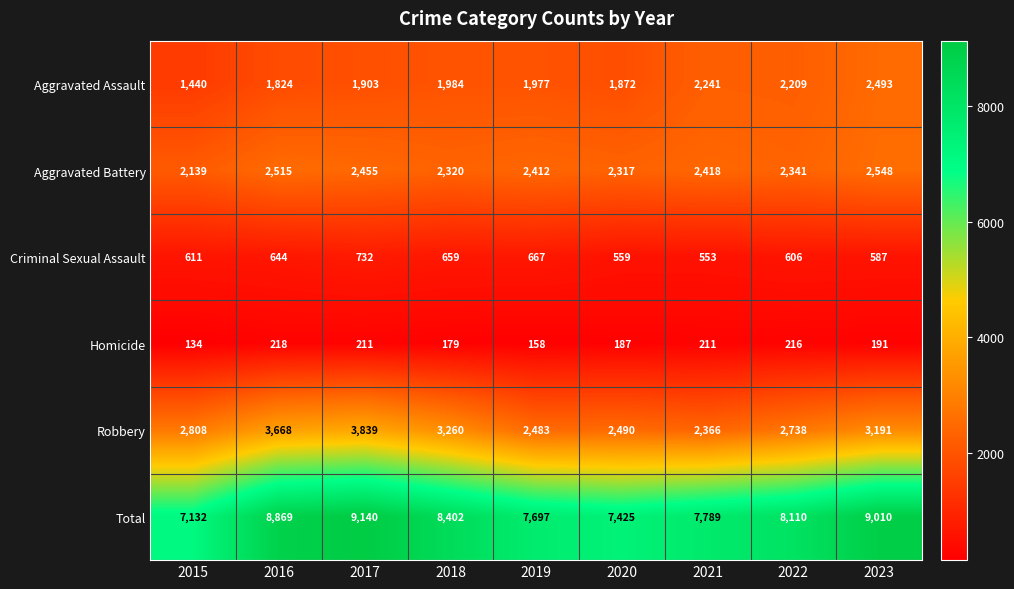

How many distinct data groups are displayed?

6